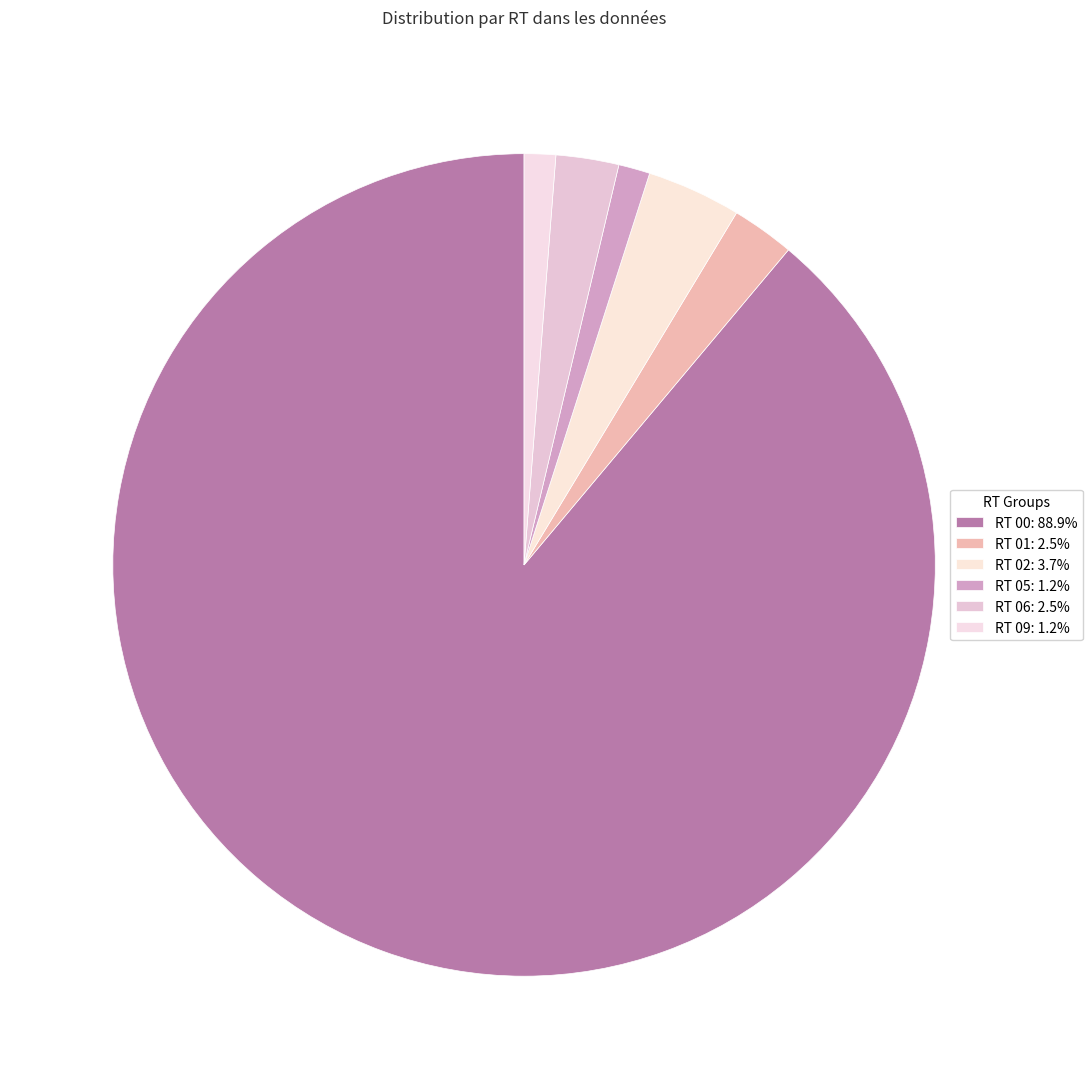

Approximately how many times larger is the value at RT 01 compared to RT 05?

2.0